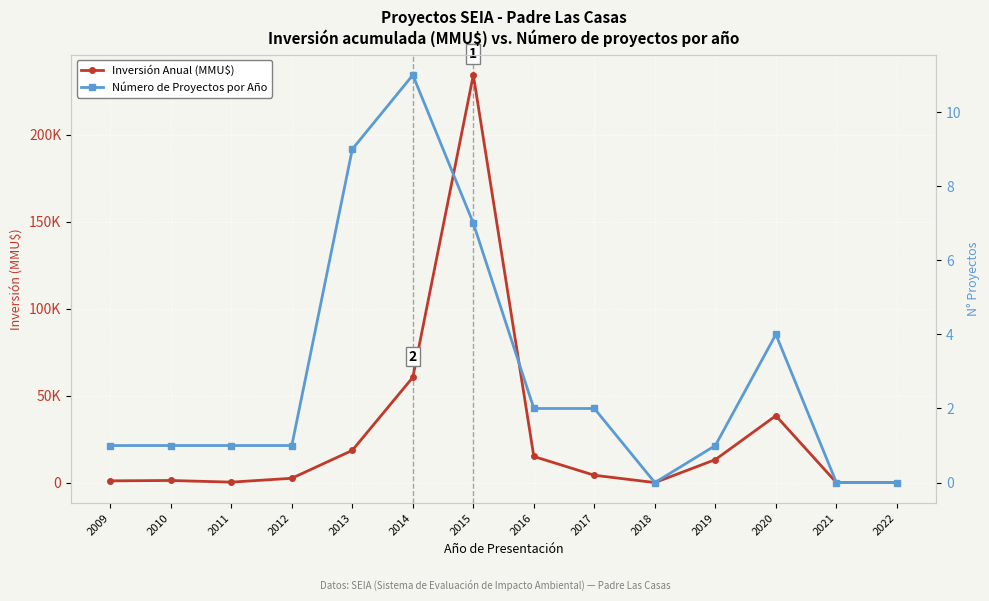

What is the total value across all series at 2010?

1201